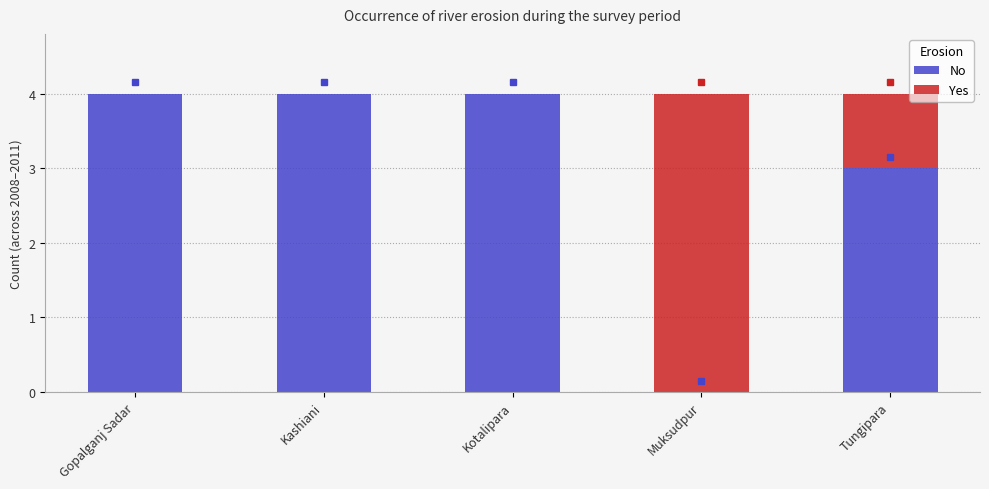

Read the No value at Kashiani.

4